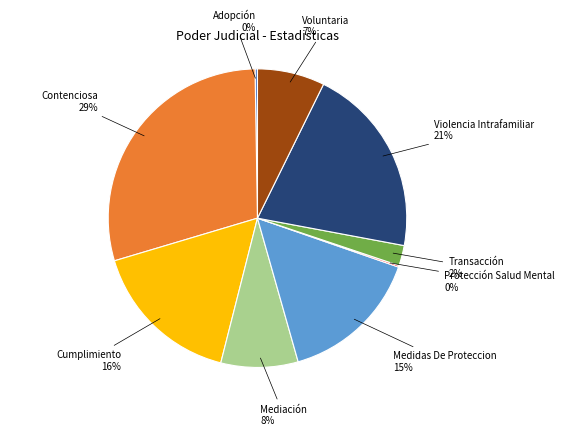

Is it true that Contenciosa is 43% of the pie?

False